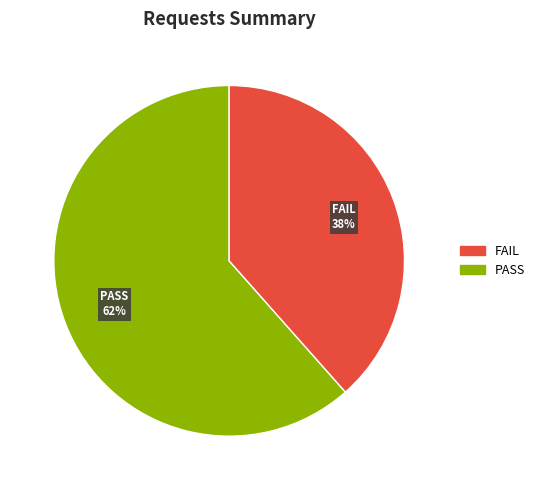

To the nearest percent, what is the average slice percentage?

50%